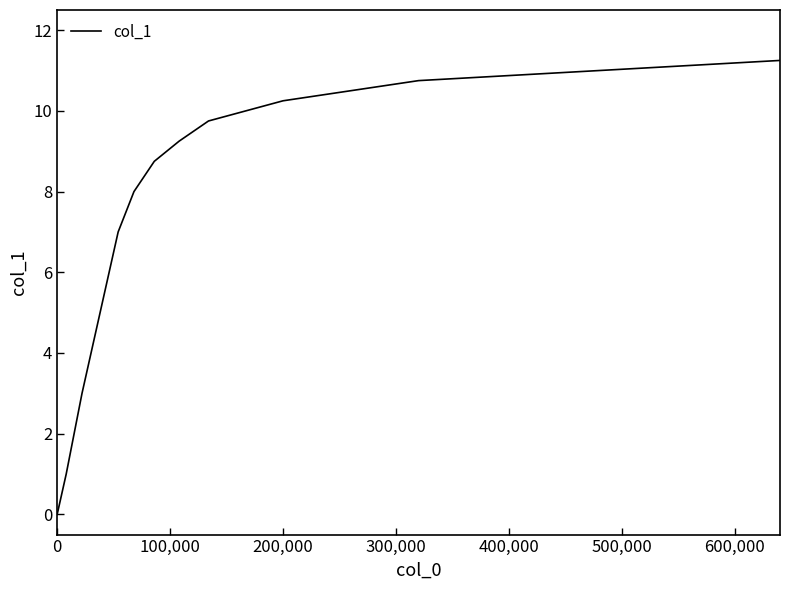

How many lines are shown in the chart?

1